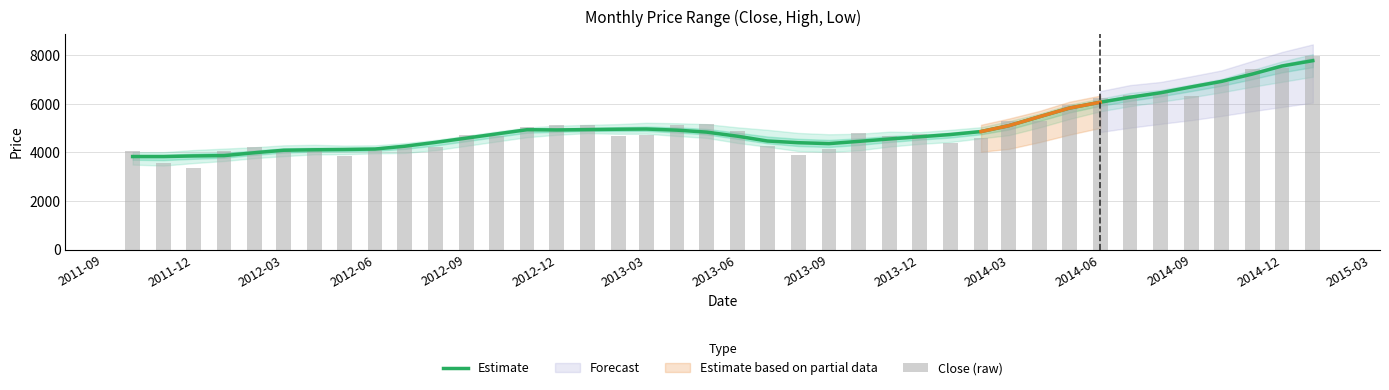

What is the total value across all series at 2013-06?

9548.4